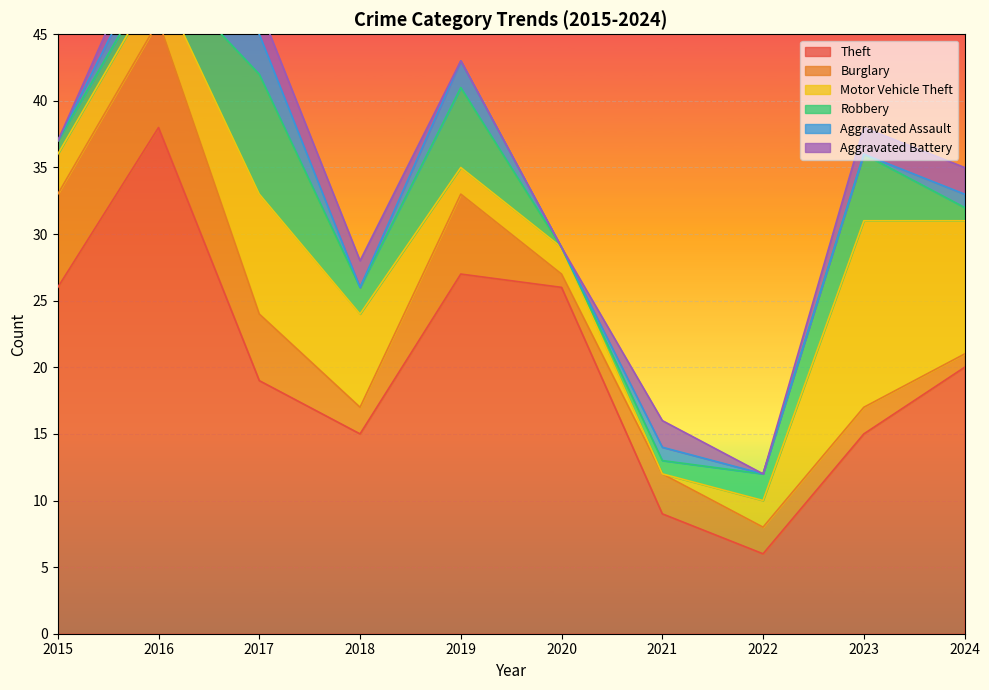

List the labels in order of Aggravated Assault value, largest first.

2017, 2016, 2019, 2021, 2024, 2015, 2018, 2020, 2022, 2023